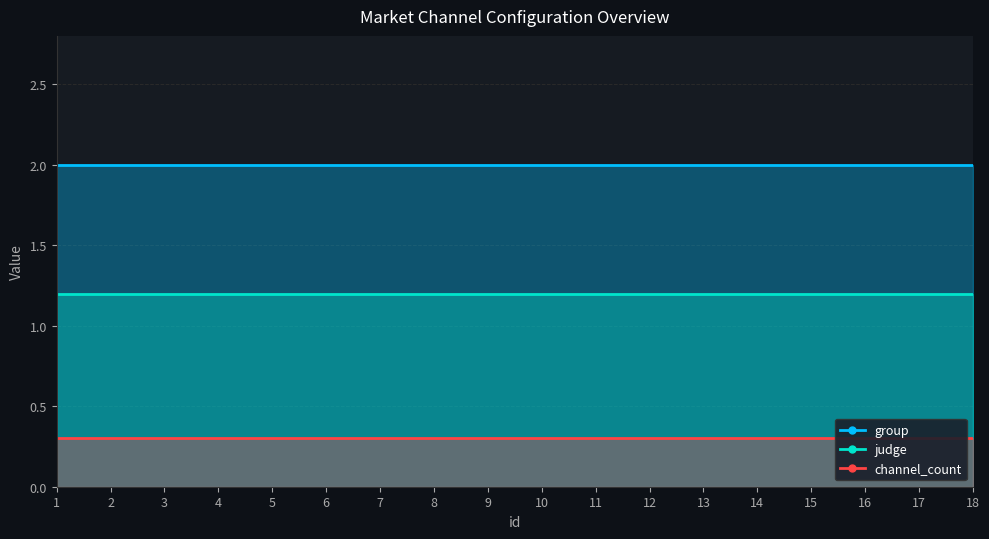

True or false: group and judge cross at least once.

False